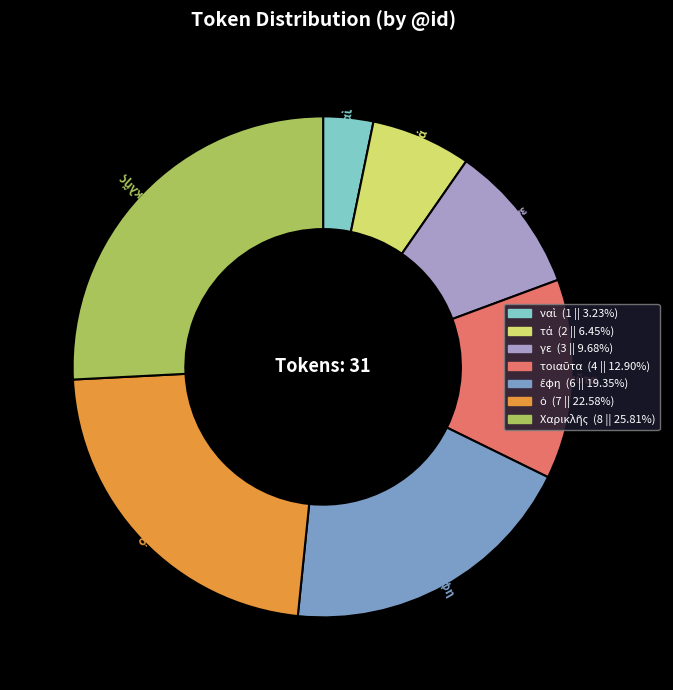

Is there a majority slice in this chart?

No